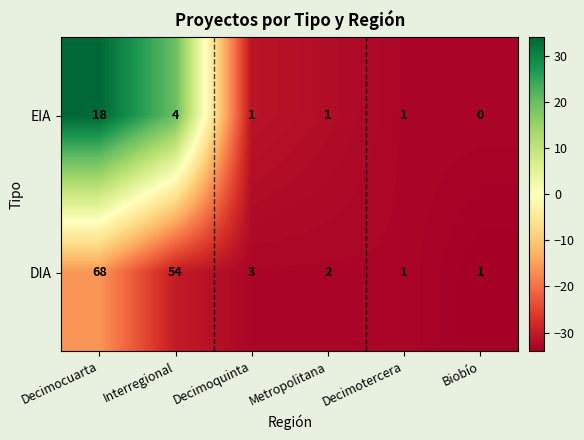

The EIA series shows 18 at Decimocuarta. True or false?

True